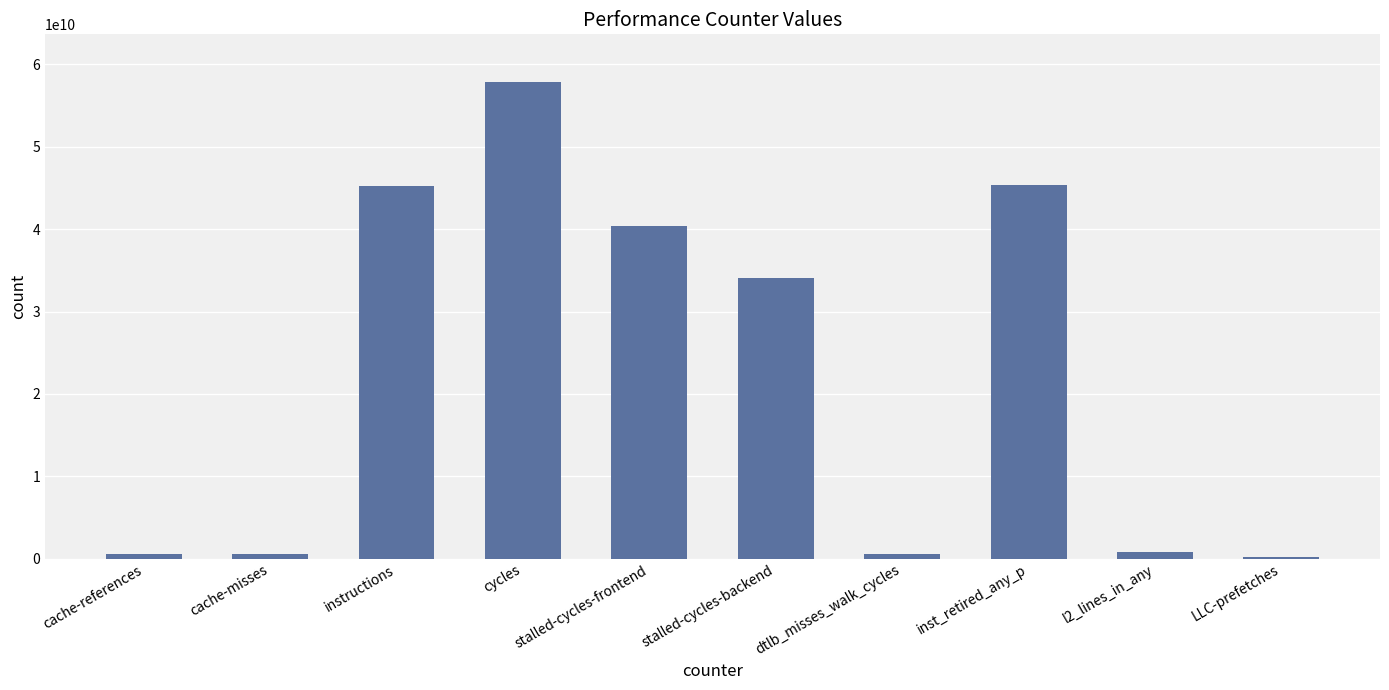

At which label is the value closest to 29029169298?

stalled-cycles-backend